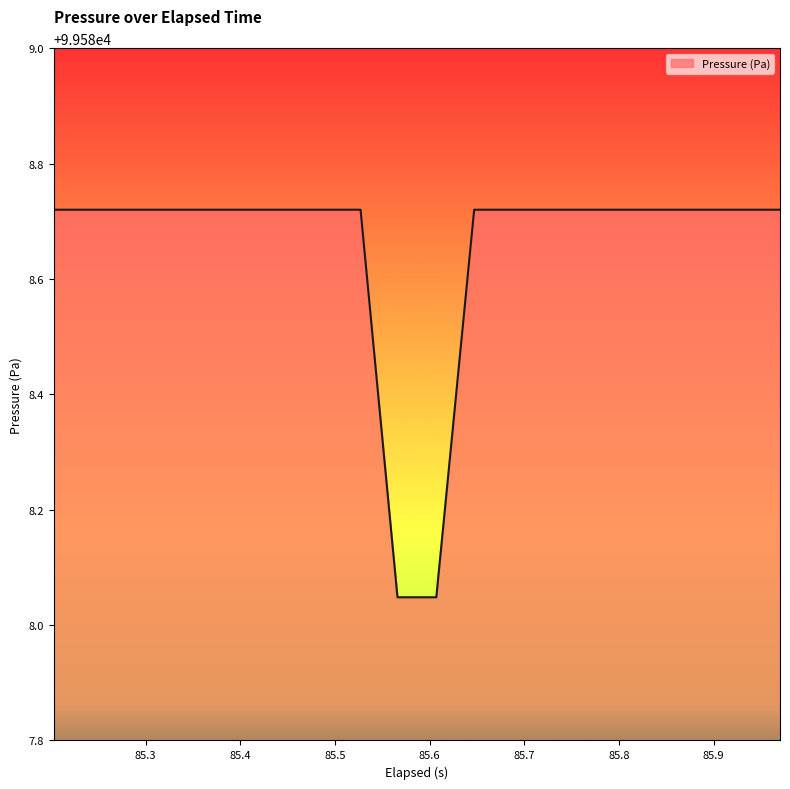

What is the difference between the maximum and minimum values?

0.7